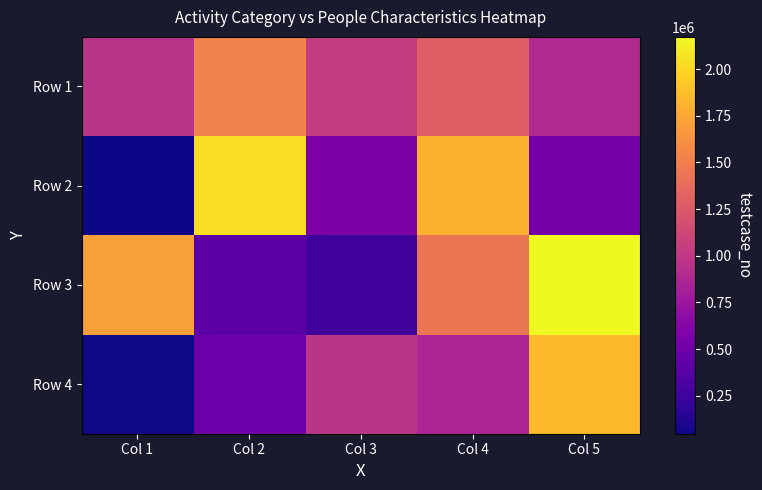

At which category is the sum across all series the highest?

Col 5